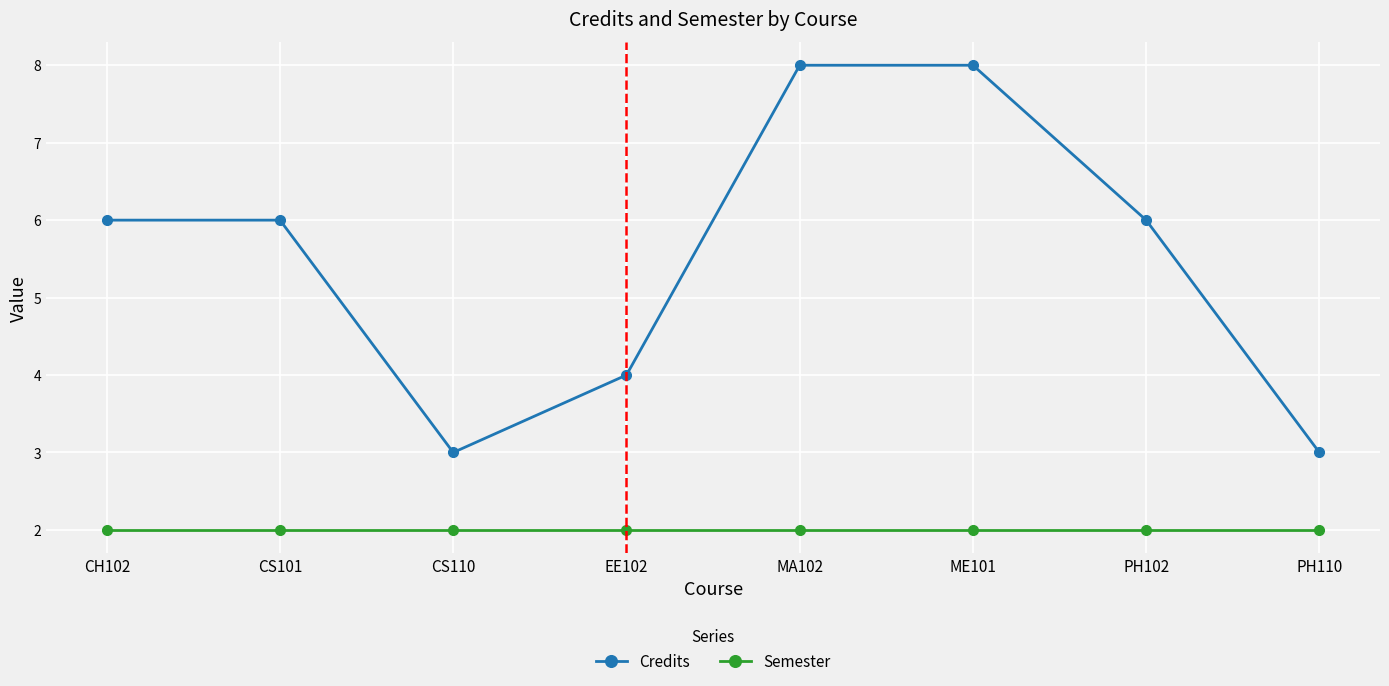

What is the sum of the Semester values at ME101 and CH102?

4